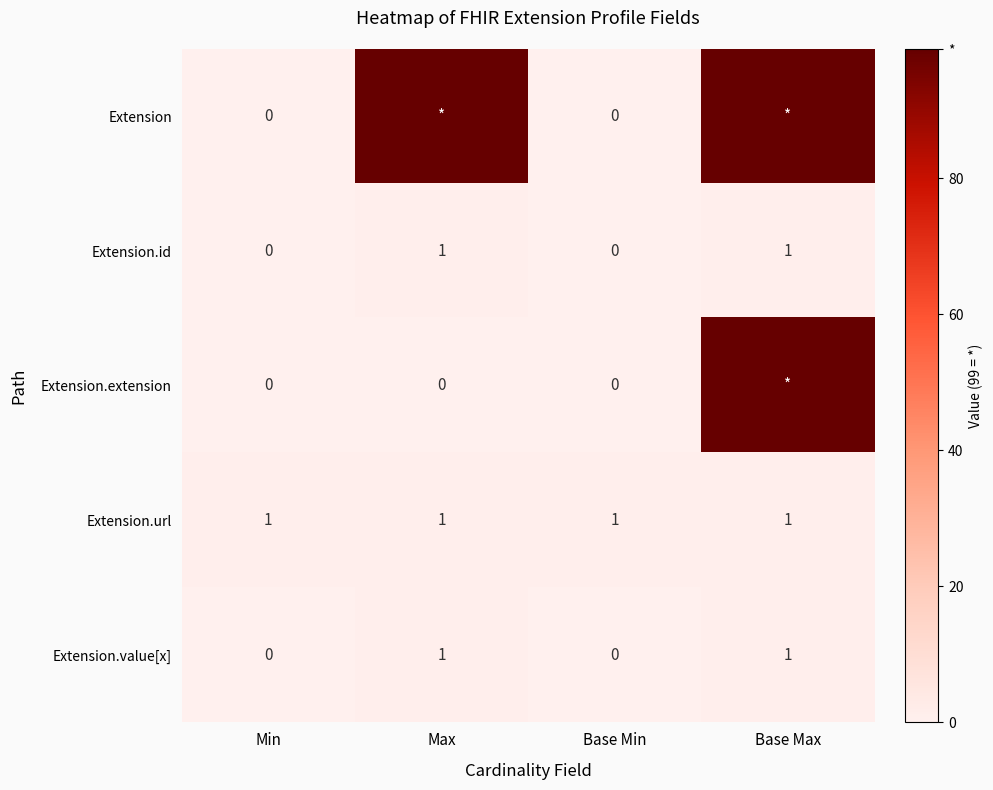

The Extension.url series shows 2 at Base Max. True or false?

False